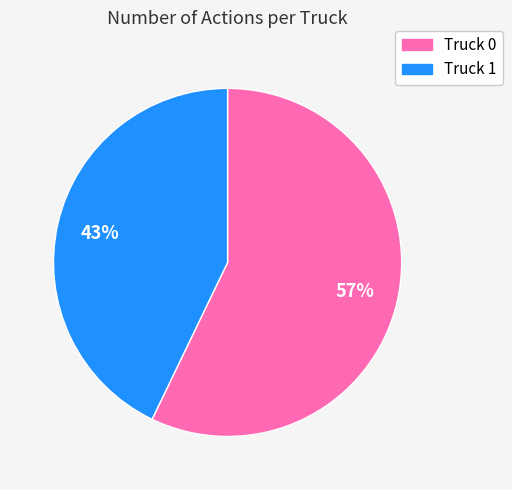

What is the ratio of the value at Truck 0 to the value at Truck 1?

1.3